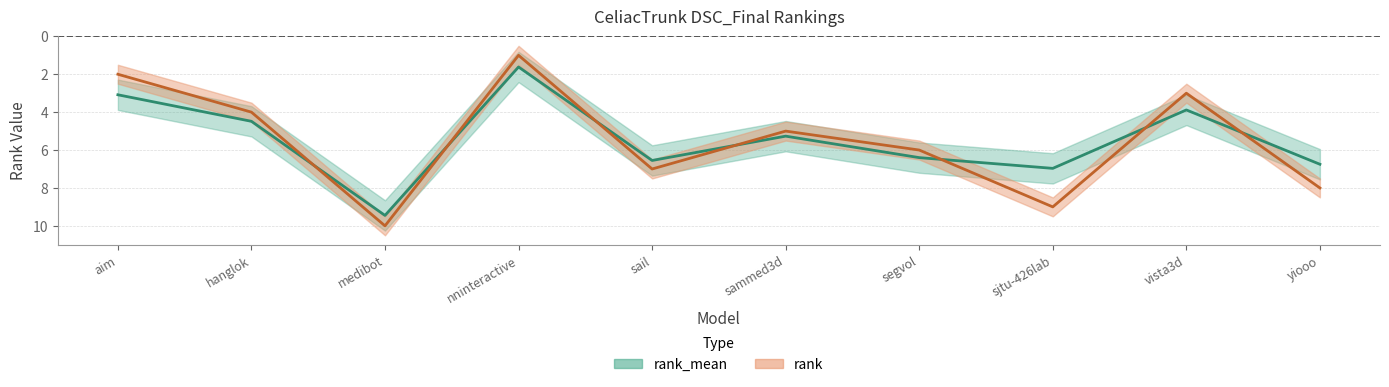

List the series in order of their overall mean, lowest first.

rank_mean, rank